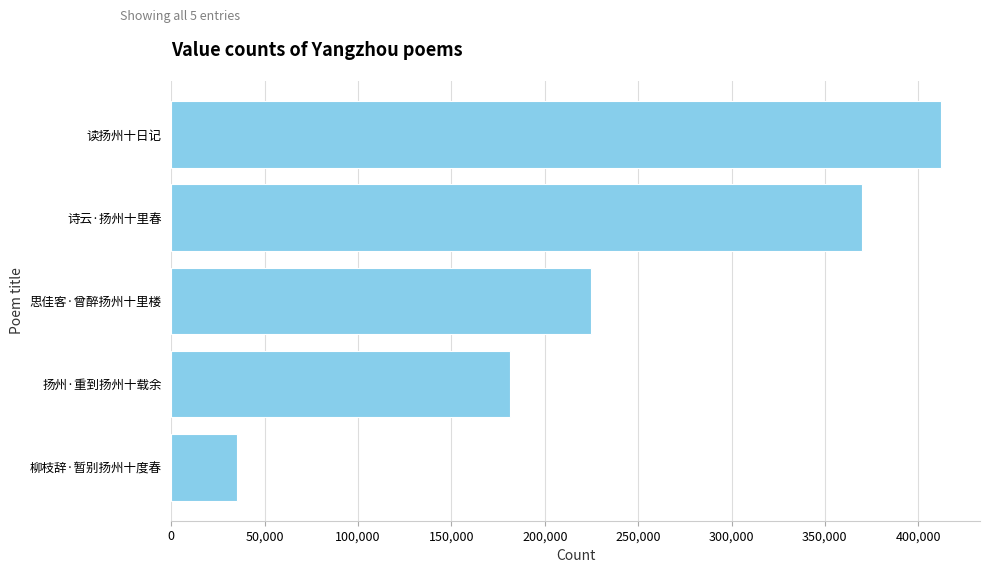

How many data points does each series have?

5